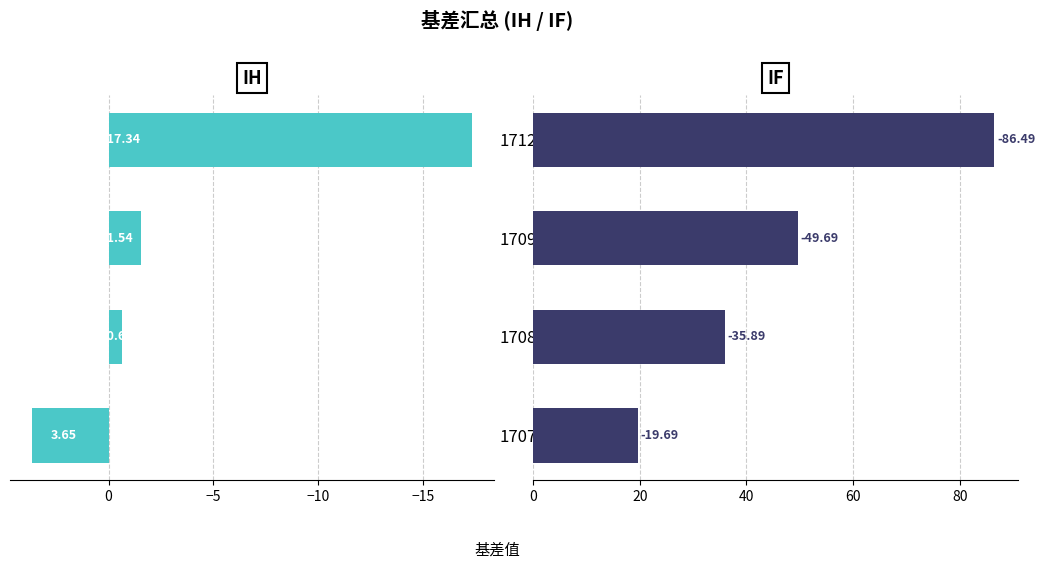

Reading right to left, what are all the values shown in this chart?

IH: -17.3	-1.5	-0.6	3.7
IF: 86.5	49.7	35.9	19.7